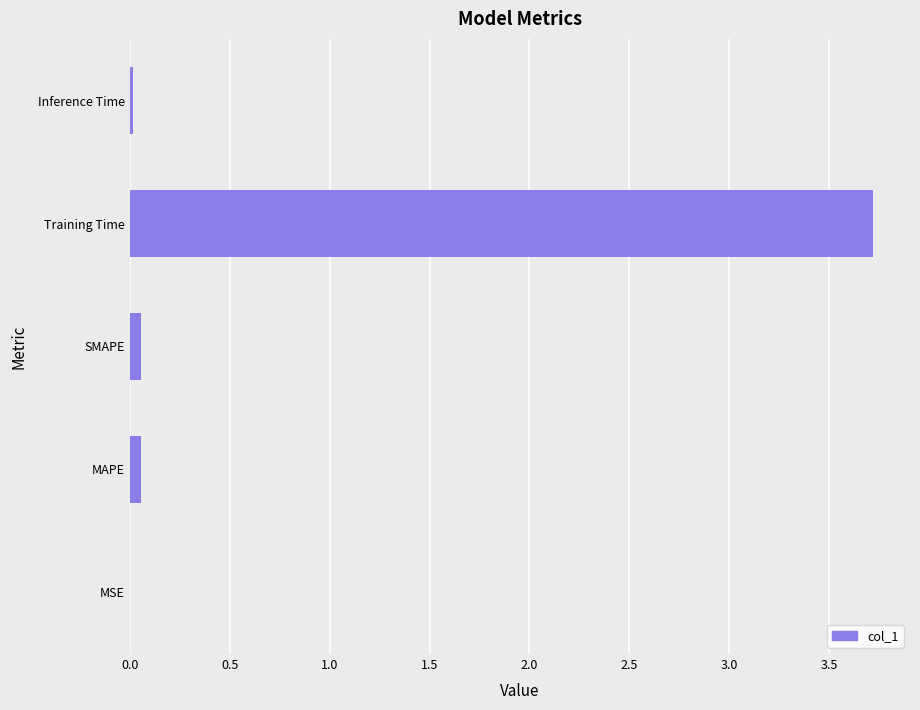

What is the sum of all values?

3.8